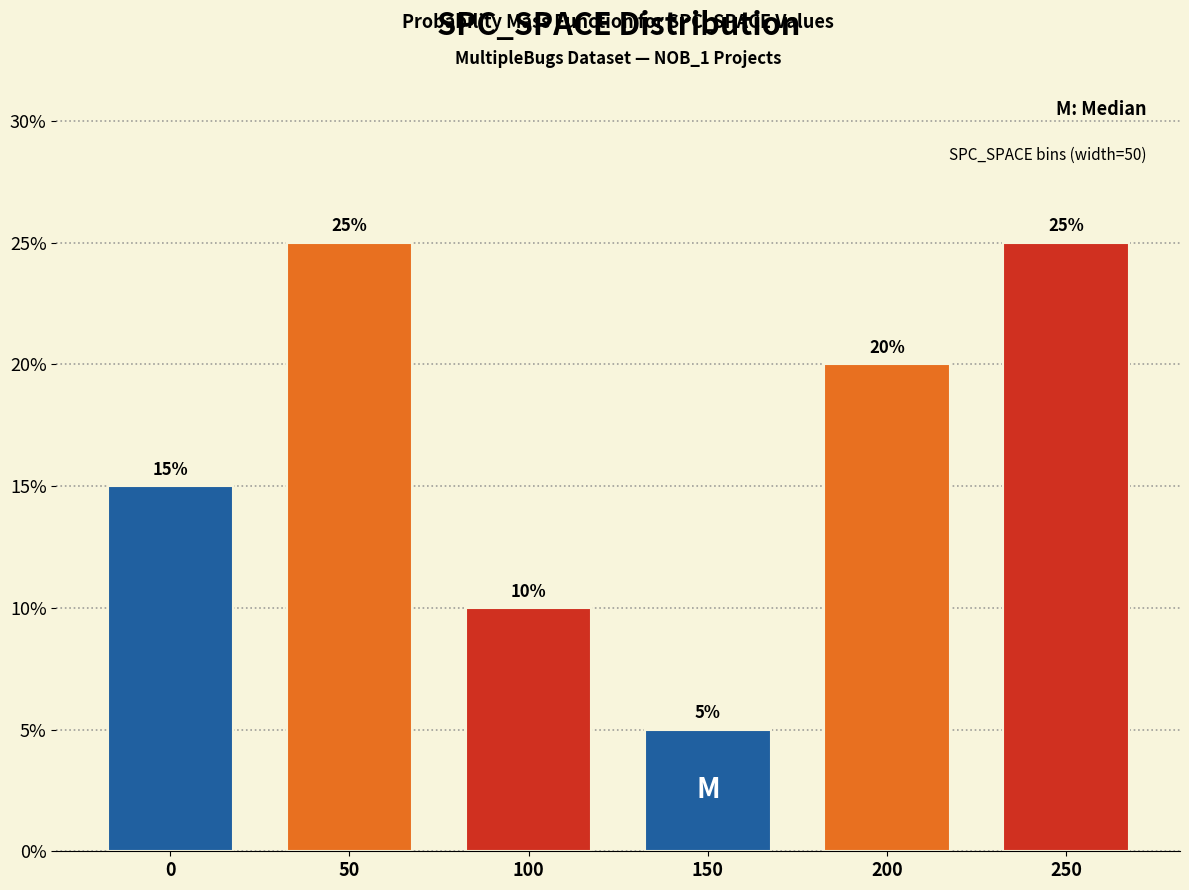

Reading left to right, transcribe all the data shown in this chart.

15	25	10	5	20	25